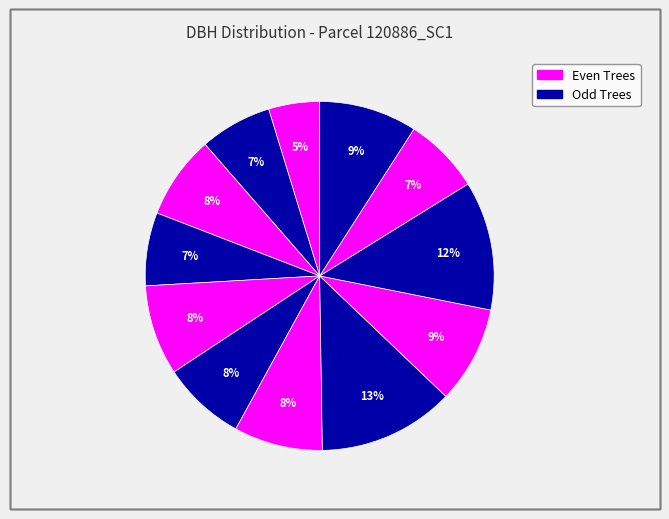

Count the number of slices in the pie.

12